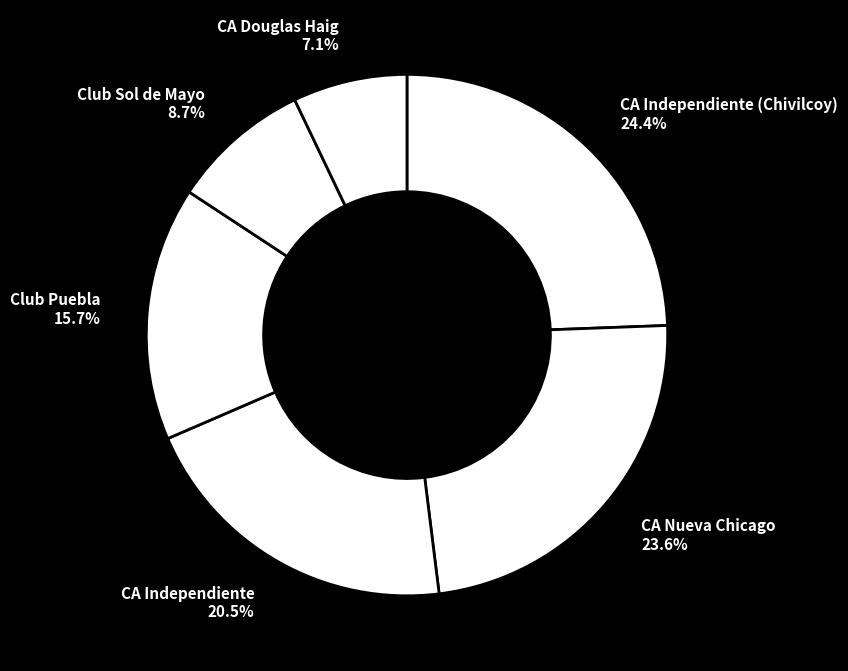

What is the largest slice in the pie chart?

CA Independiente (Chivilcoy) 24.4%